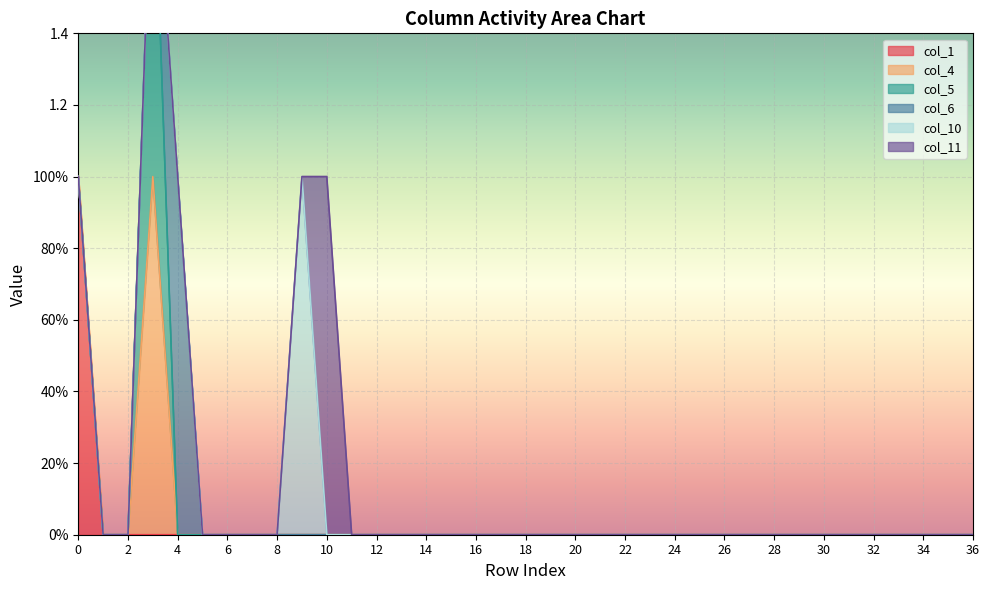

How many series are shown in this chart?

6